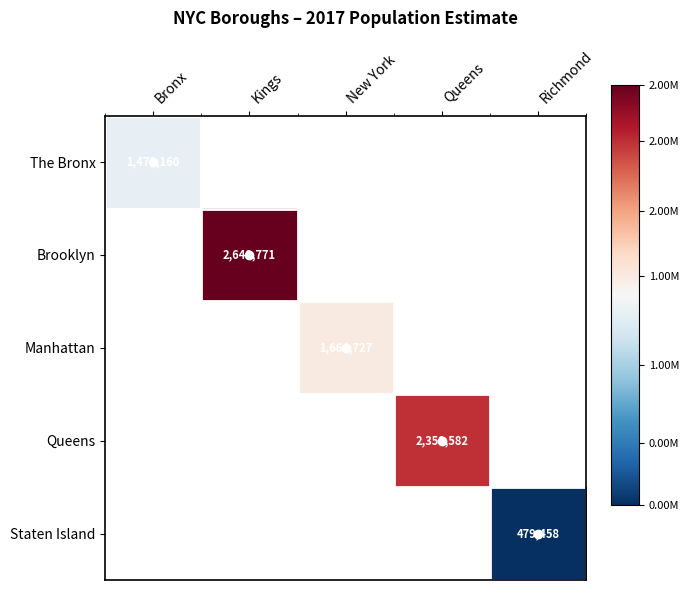

What is the maximum value shown in the chart?

2648771